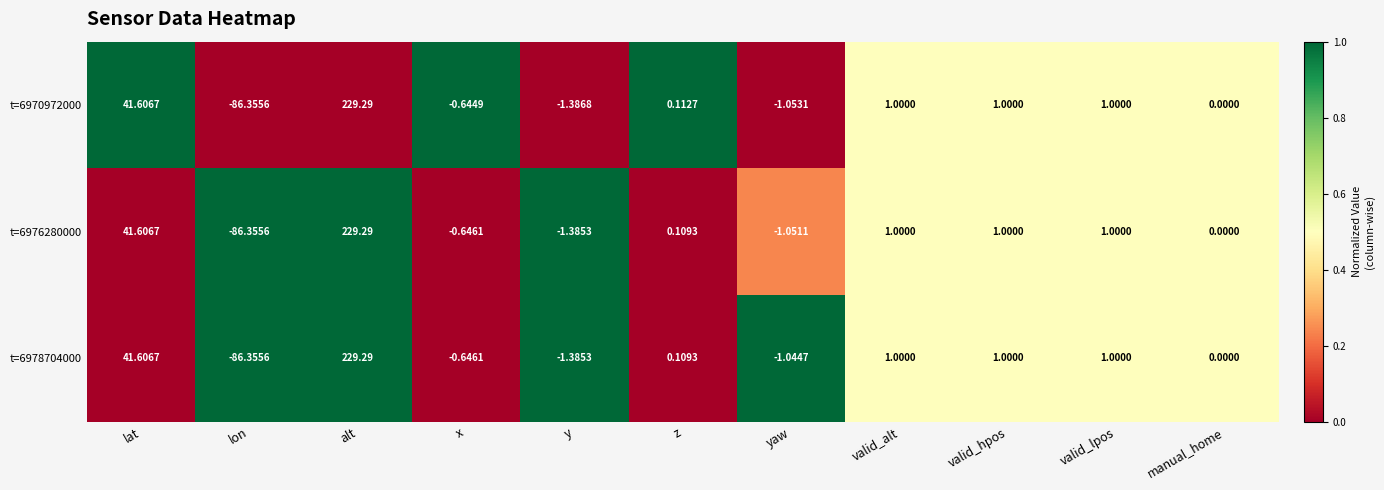

How many values in the t=6970972000 series are below 0?

4